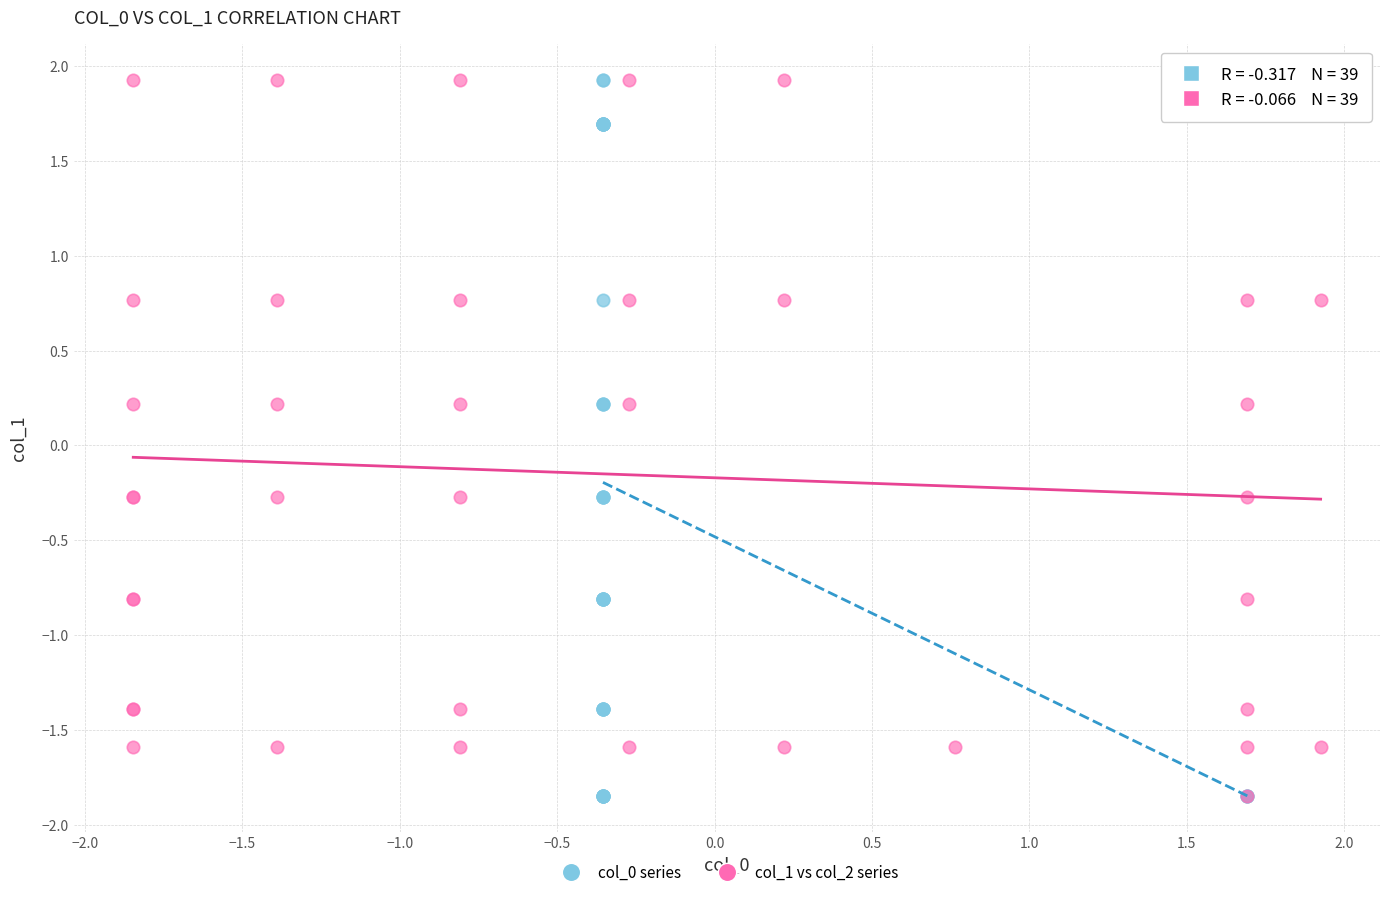

What are all the series names shown in the legend?

col_0 series, col_1 vs col_2 series